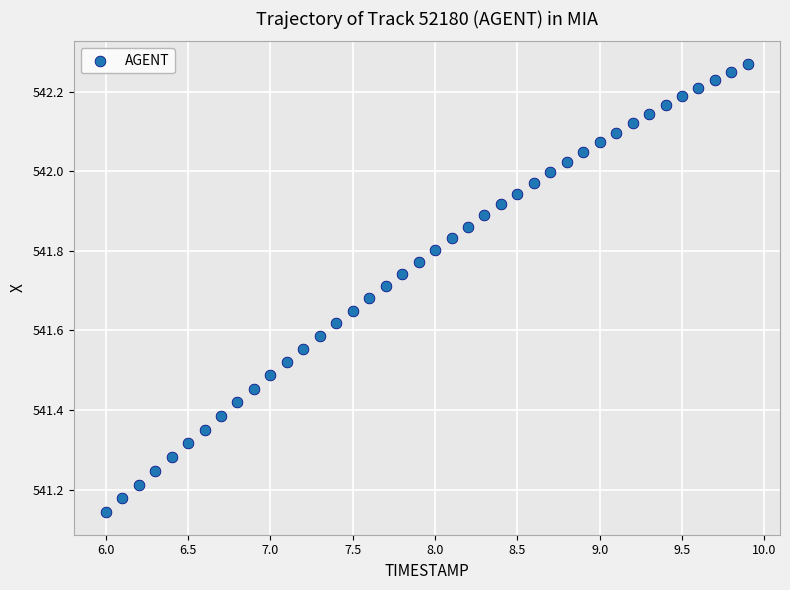

What is the range of X values (max minus min)?

3.9